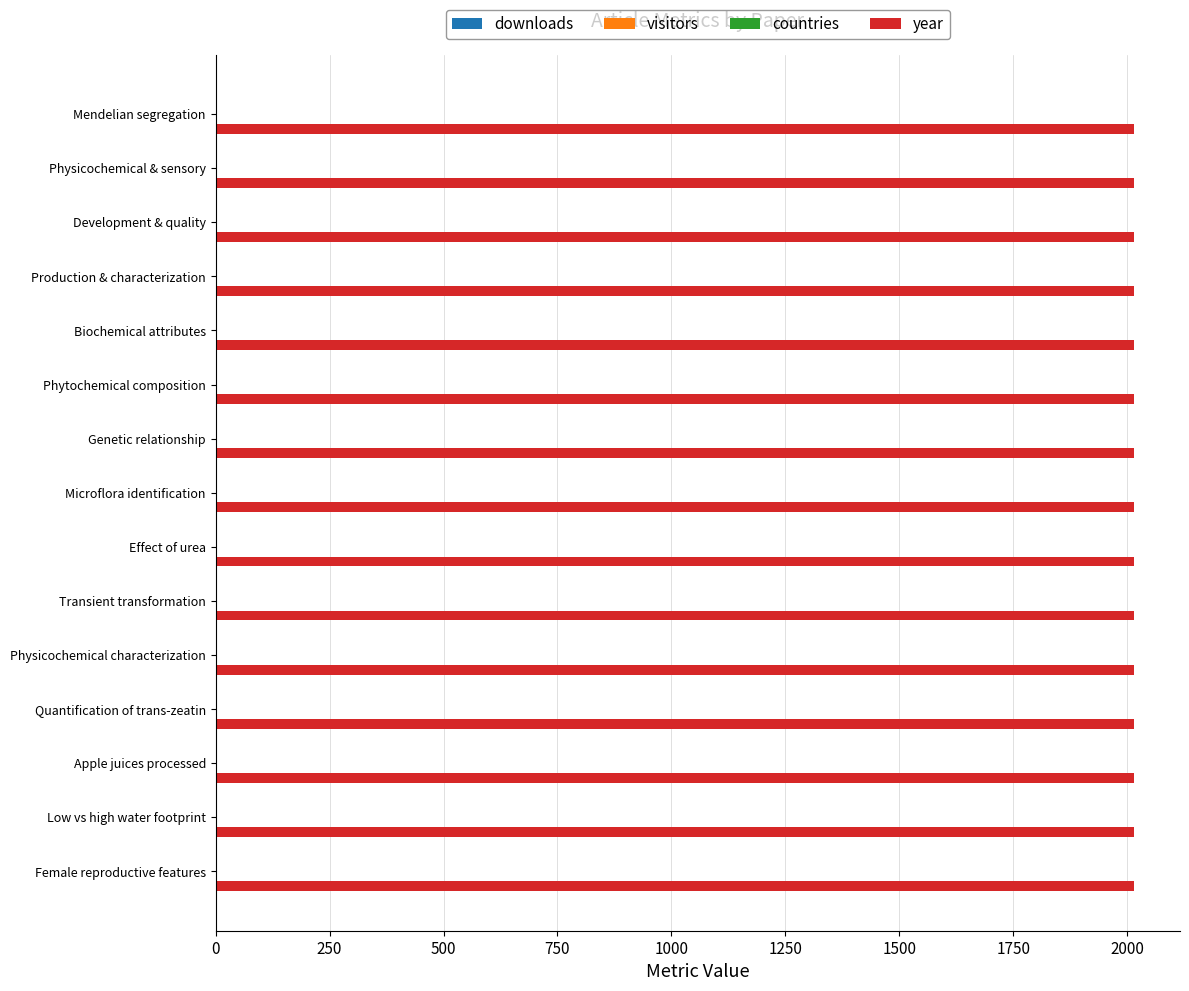

Which series has the largest total across all categories?

year